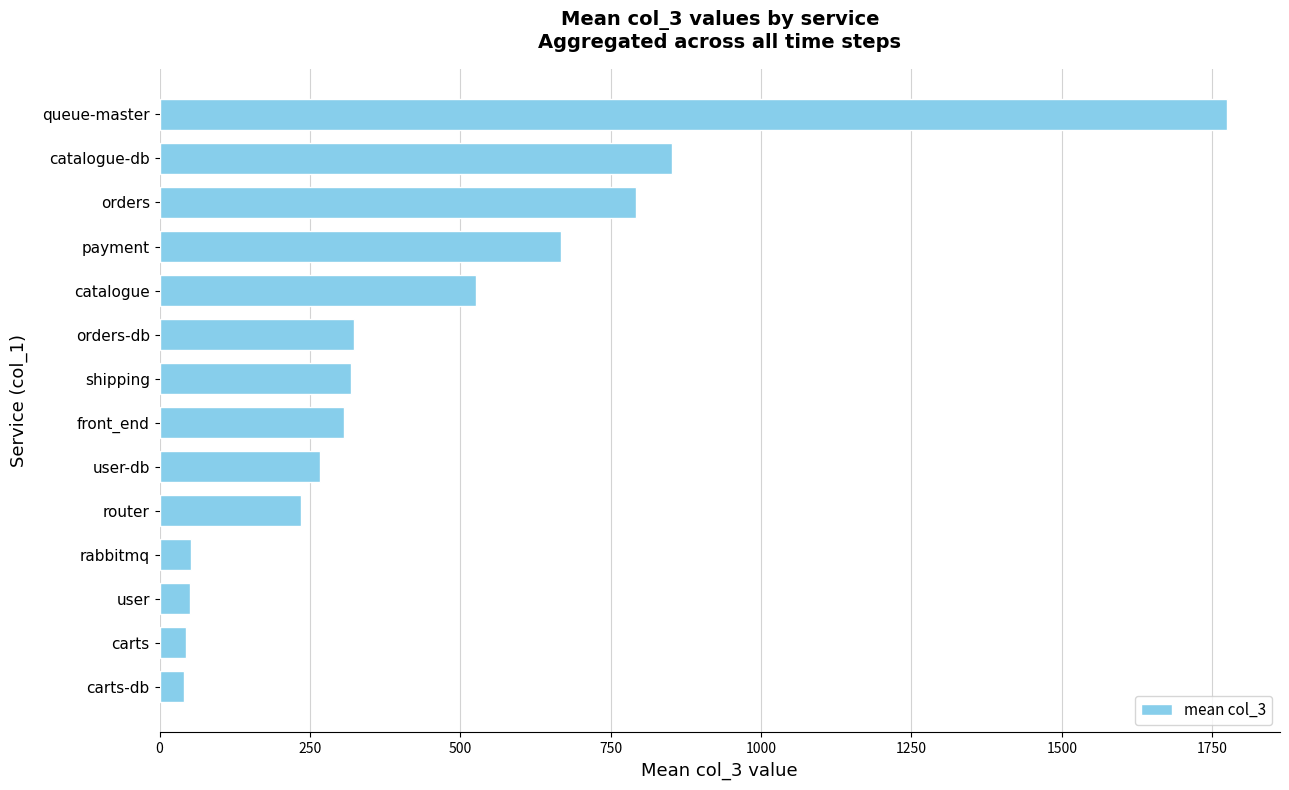

How many values are below 317?

7